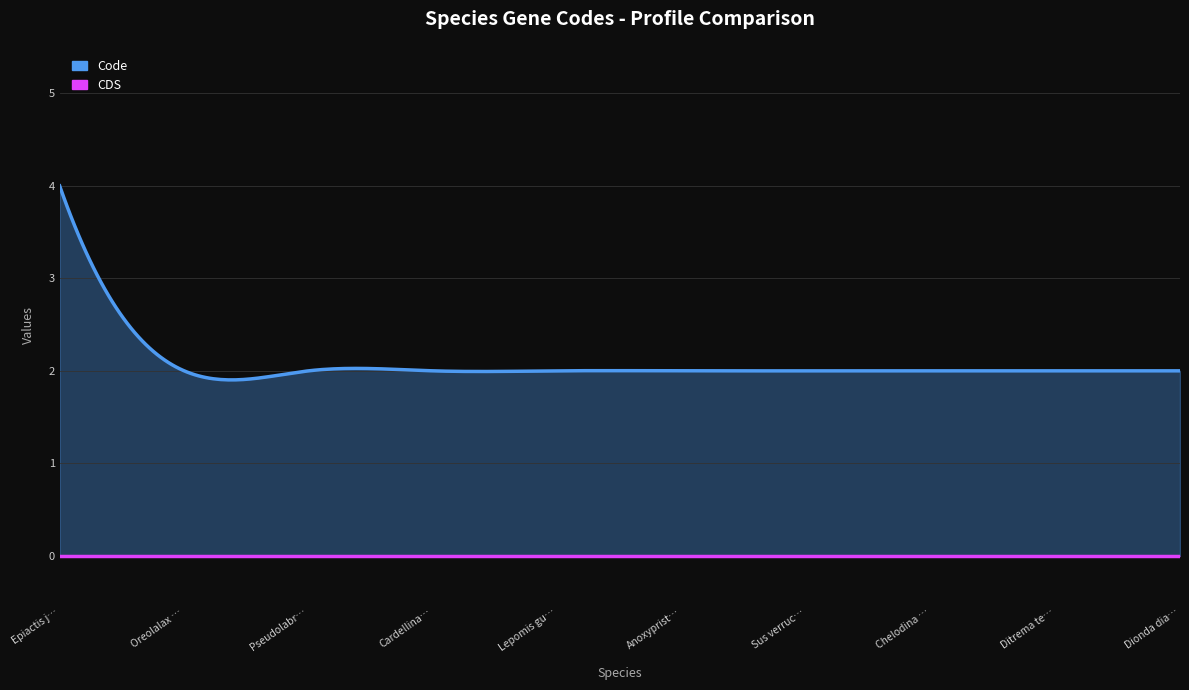

How many categories are shown in the chart?

10